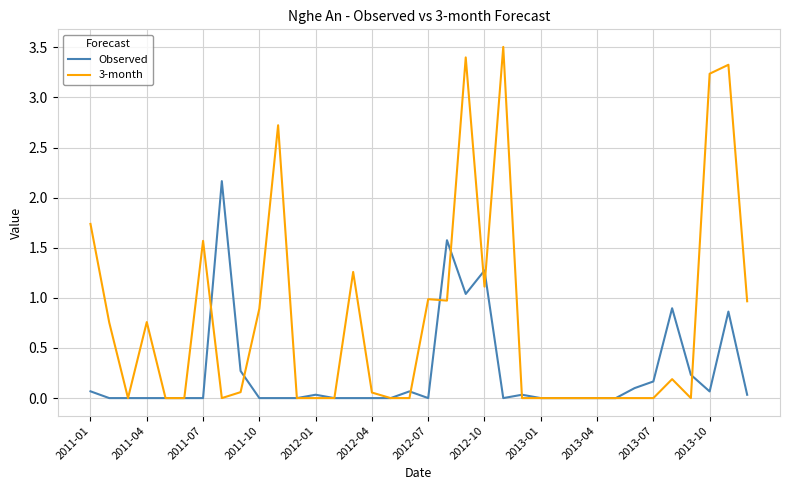

List the series in order of their overall mean, lowest first.

Observed, 3-month